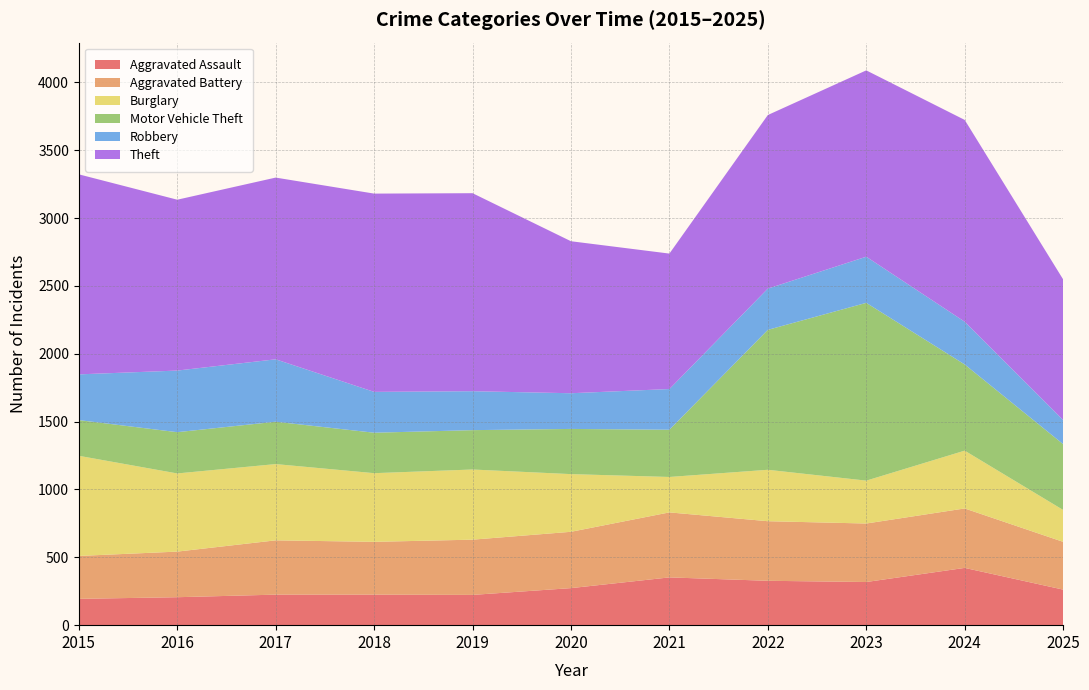

Reading left to right, what are all the values shown in this chart?

Aggravated Assault: 2015=194	2016=206	2017=225	2018=225	2019=223	2020=273	2021=352	2022=327	2023=318	2024=422	2025=262
Aggravated Battery: 2015=316	2016=336	2017=400	2018=389	2019=407	2020=415	2021=479	2022=439	2023=431	2024=438	2025=352
Burglary: 2015=738	2016=576	2017=562	2018=506	2019=517	2020=425	2021=261	2022=379	2023=316	2024=426	2025=235
Motor Vehicle Theft: 2015=263	2016=304	2017=312	2018=298	2019=290	2020=333	2021=348	2022=1031	2023=1310	2024=635	2025=485
Robbery: 2015=337	2016=454	2017=460	2018=301	2019=287	2020=263	2021=300	2022=304	2023=340	2024=315	2025=178
Theft: 2015=1474	2016=1259	2017=1339	2018=1461	2019=1459	2020=1120	2021=998	2022=1279	2023=1373	2024=1487	2025=1036